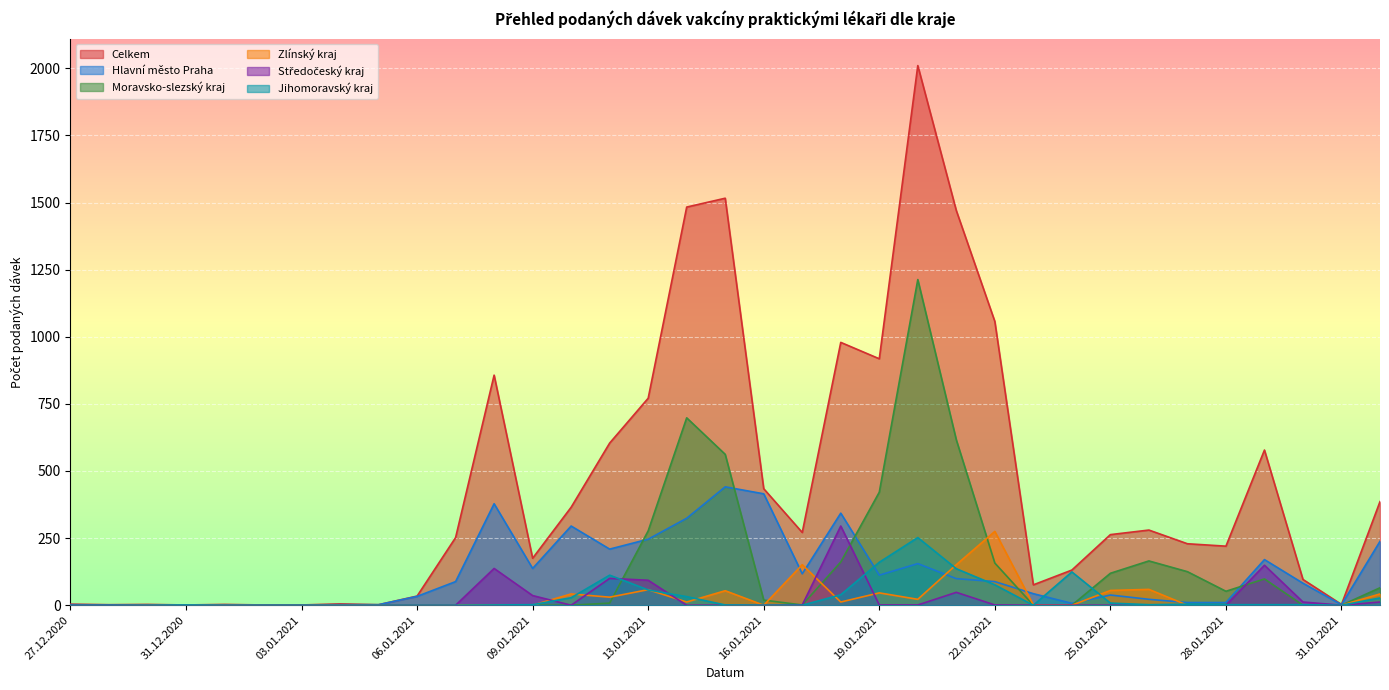

Rank the series by their maximum value, from highest to lowest.

Celkem, Moravsko-slezský kraj, Hlavní město Praha, Středočeský kraj, Zlínský kraj, Jihomoravský kraj